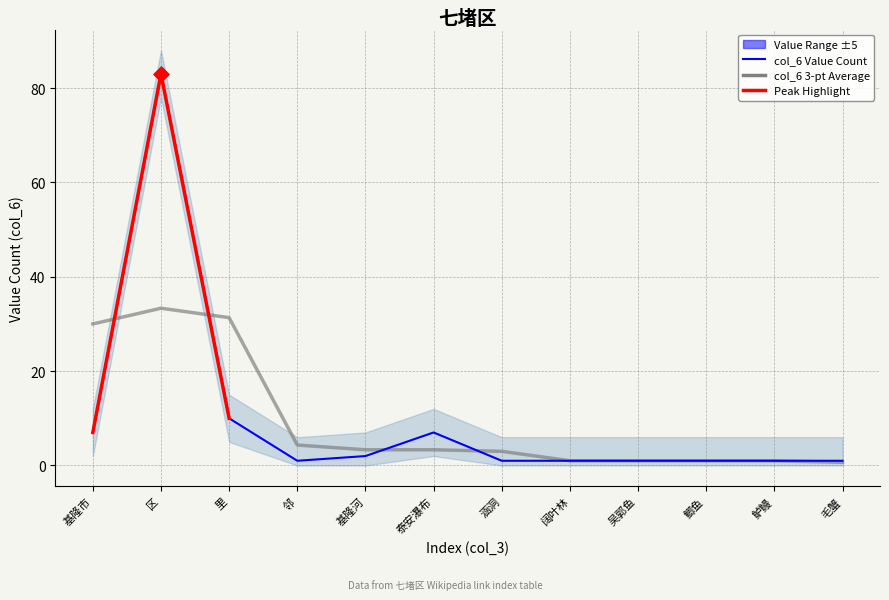

What is the change in value from 泰安瀑布 to 毛蟹?

-6